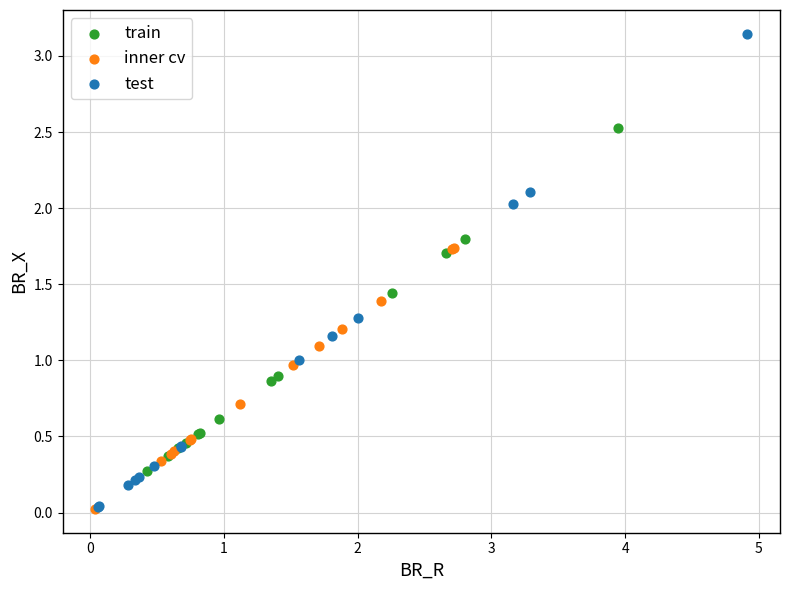

Which series reaches the maximum Y coordinate?

test